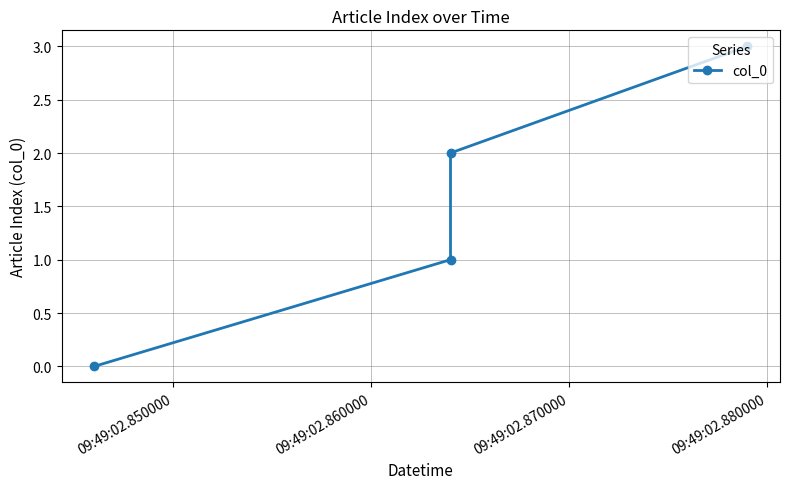

Does the chart display data point markers on the line(s)?

Yes